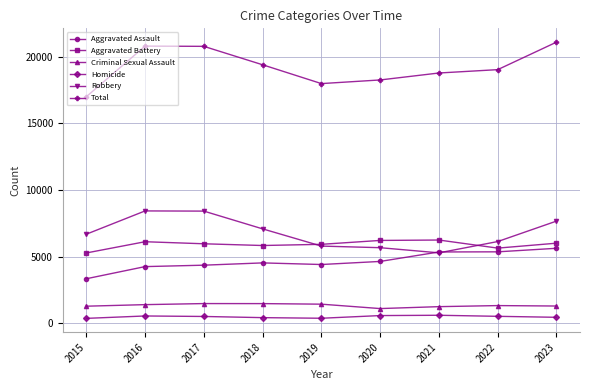

True or false: Total and Aggravated Battery intersect in this chart.

False